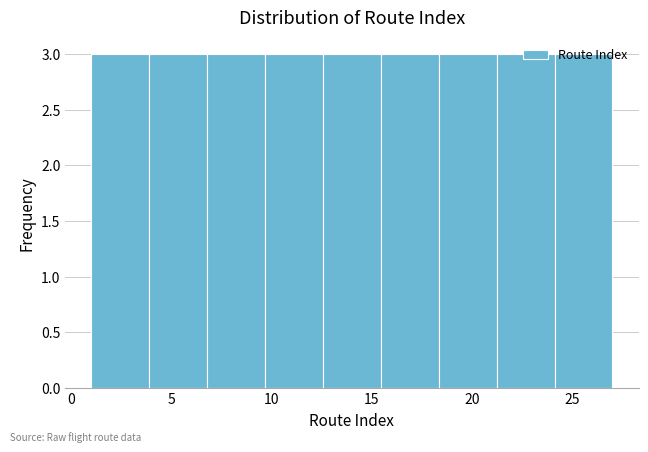

Reading left to right, transcribe this chart: for each bar, give the range it covers on the x-axis and its height. Neither the bar edges nor the heights are printed on the chart, so give them approximately, as read against the axes.

1.0 to 4.0: 3
4.0 to 7.0: 3
7.0 to 9.5: 3
9.5 to 12.5: 3
12.5 to 15.5: 3
15.5 to 18.5: 3
18.5 to 21.0: 3
21.0 to 24.0: 3
24.0 to 27.0: 3